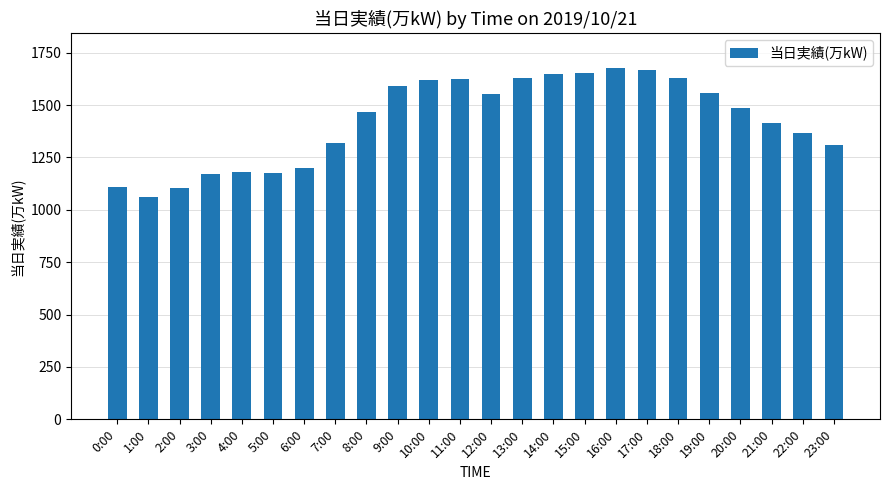

What is the greatest value displayed?

1675